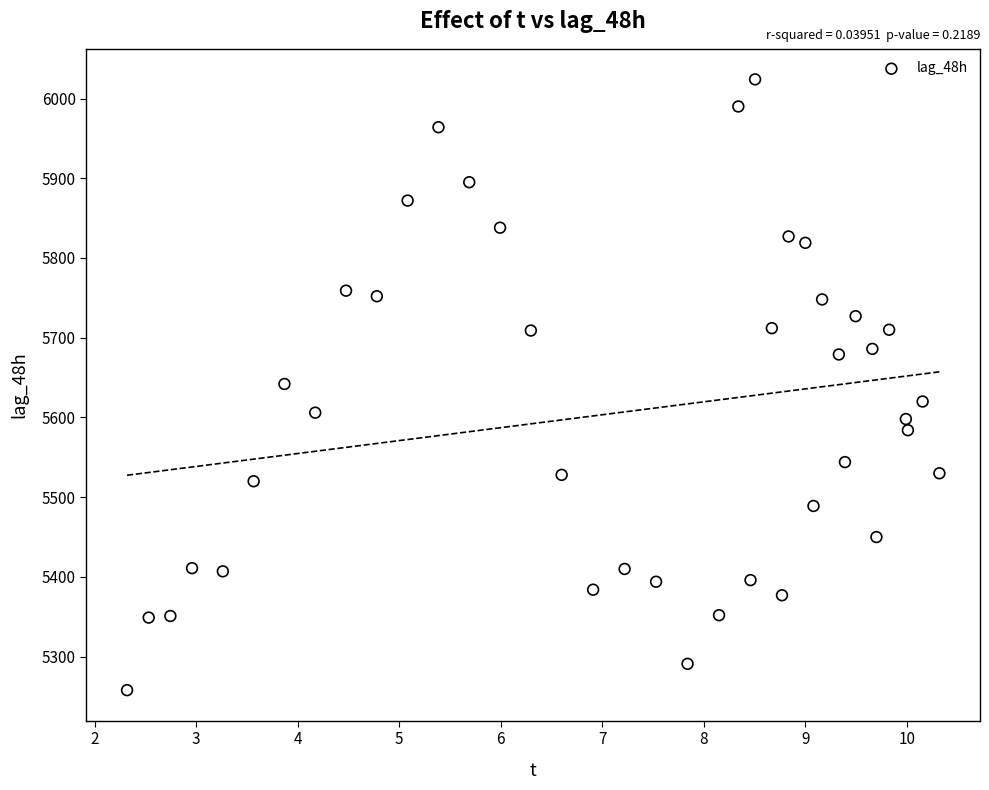

What is the range of Y values (max minus min)?

766